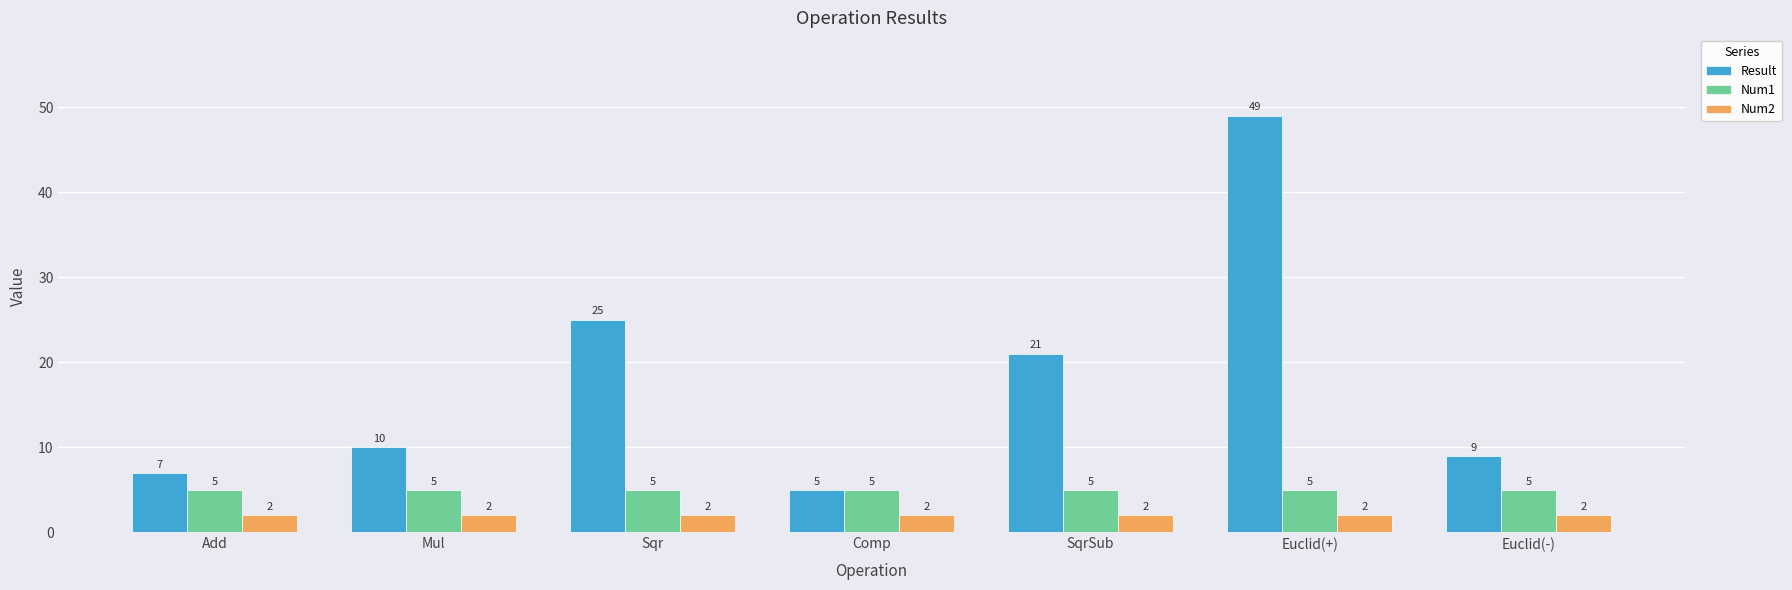

What is the value of the Num1 bar at the 3rd from the left?

5